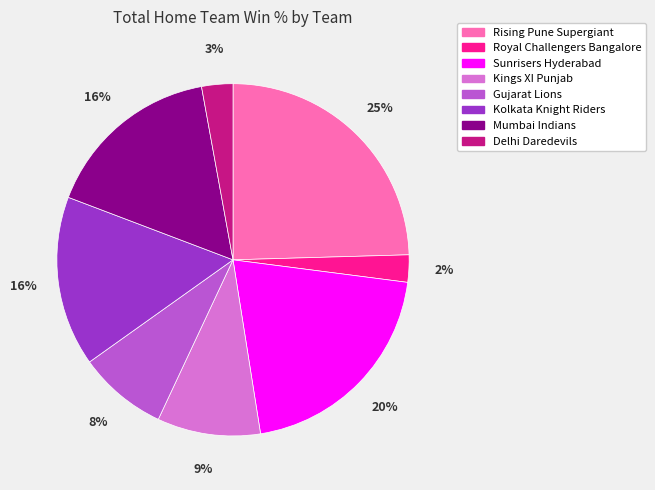

To the nearest percent, what percentage of the pie is Kings XI Punjab?

9%